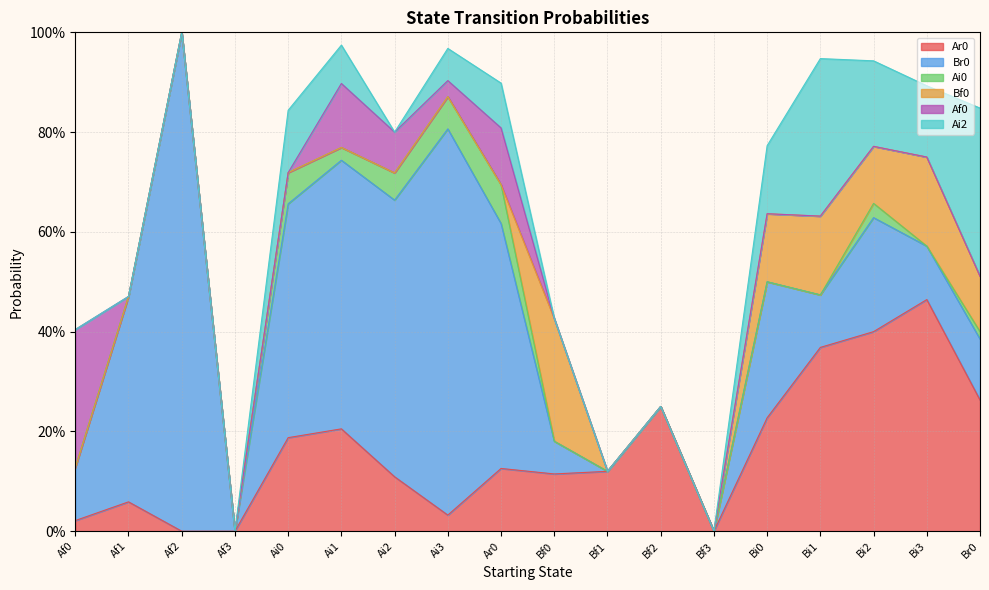

How many intersections are there between Af0 and Bf0?

1